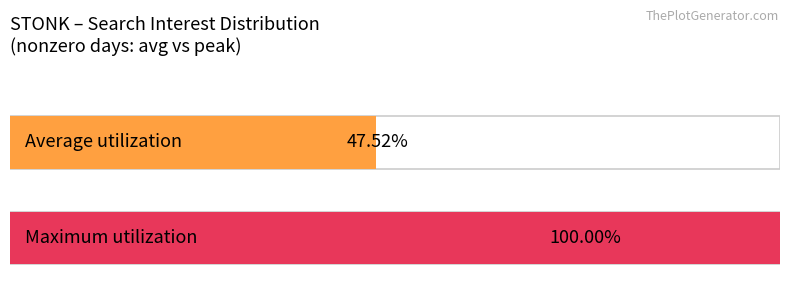

The Average utilization series shows 14 at 2013/01/14. True or false?

False